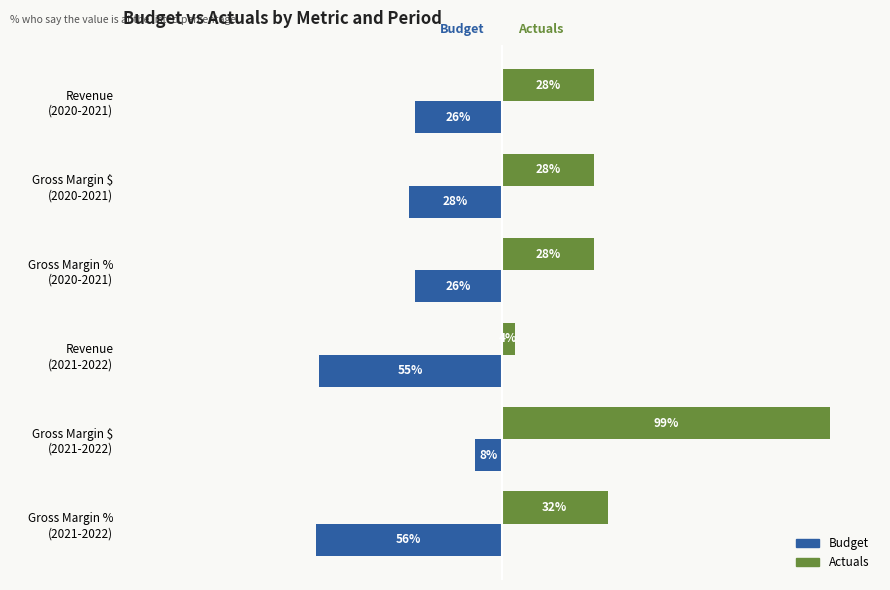

Which series has the largest total across all categories?

Actuals